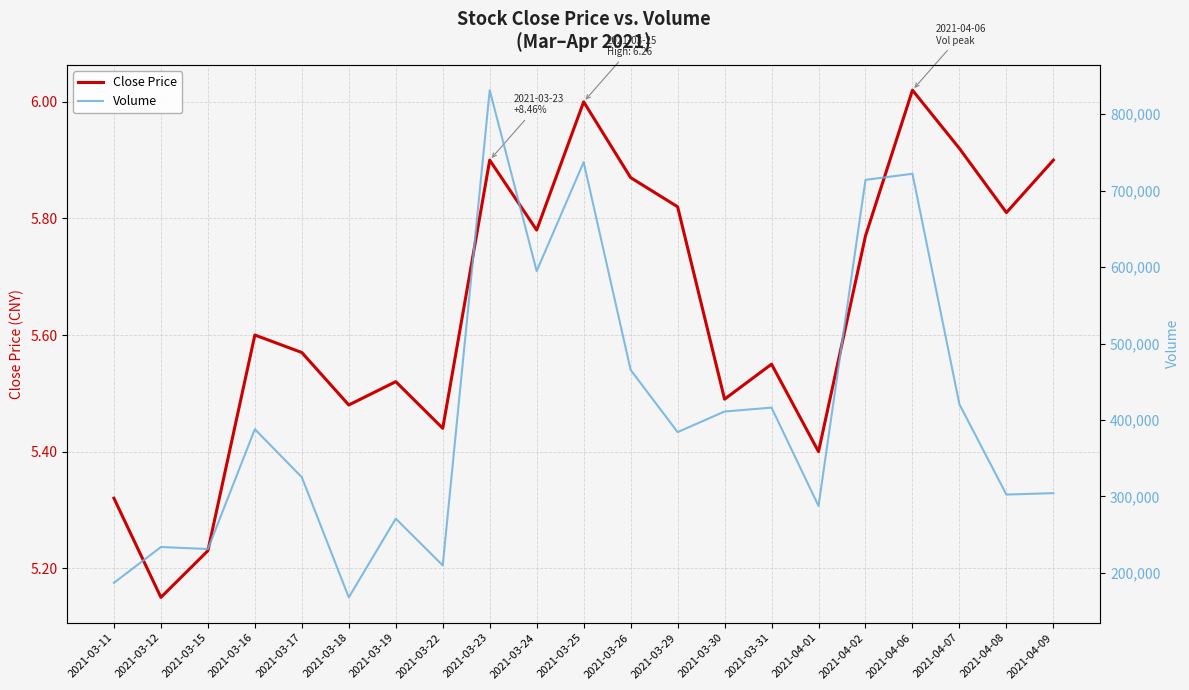

Which series changed the most between 2021-03-12 and 2021-03-24?

Volume